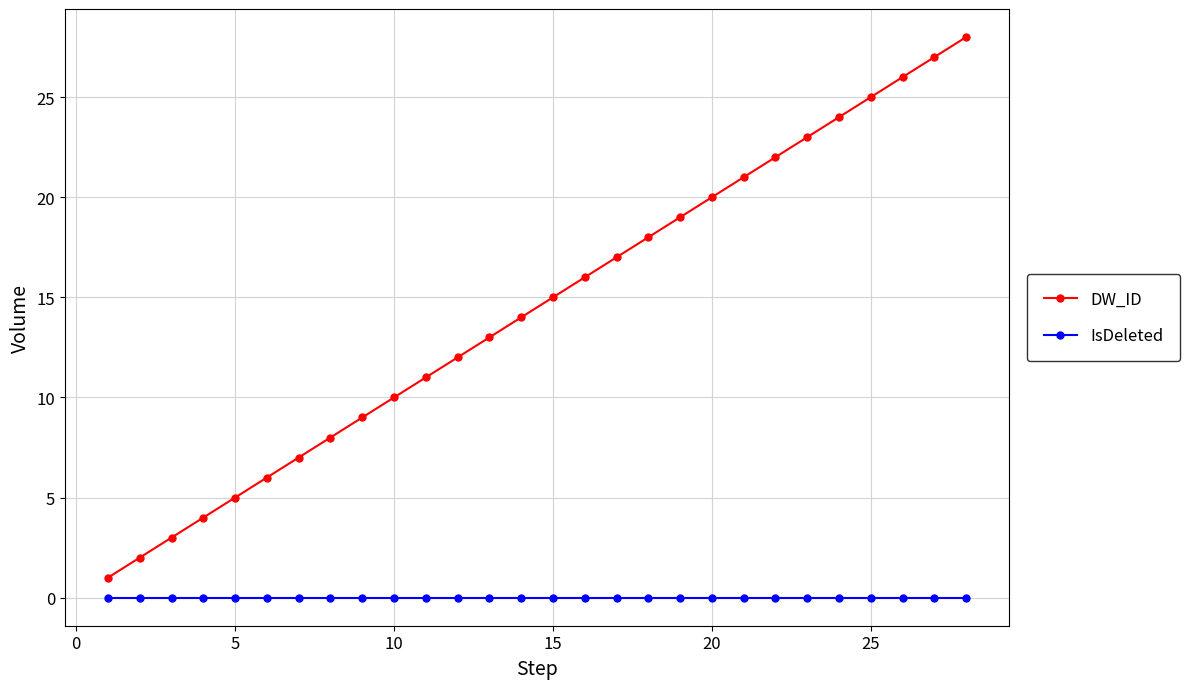

Which series has the widest spread of values?

DW_ID